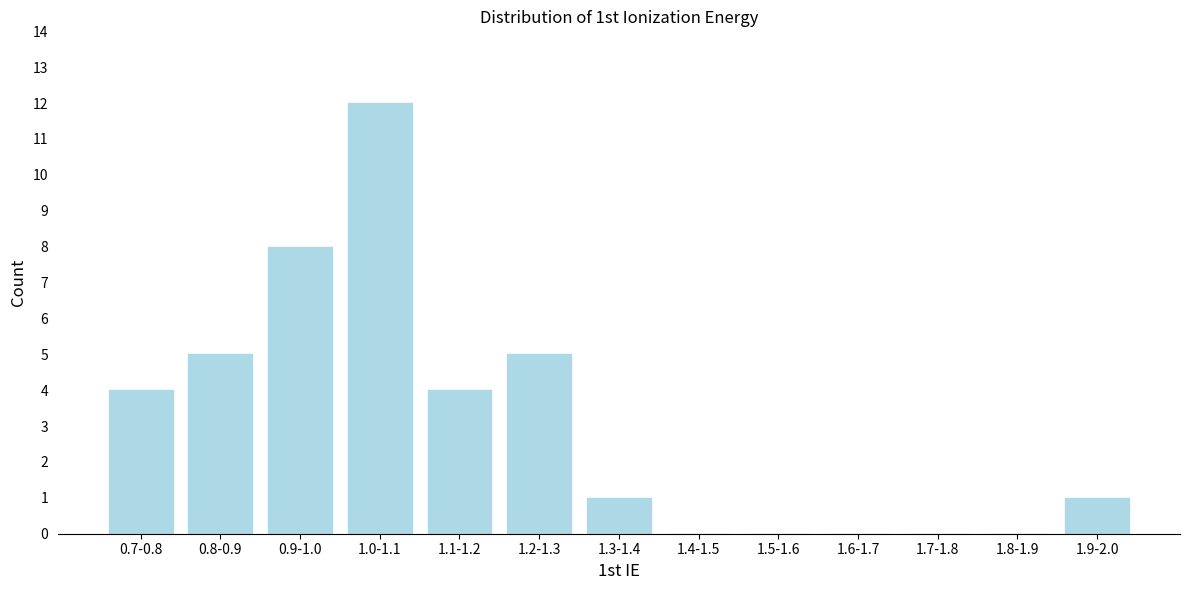

Reading left to right, transcribe all the data shown in this chart.

0.7-0.8=4	0.8-0.9=5	0.9-1.0=8	1.0-1.1=12	1.1-1.2=4	1.2-1.3=5	1.3-1.4=1	1.4-1.5=0	1.5-1.6=0	1.6-1.7=0	1.7-1.8=0	1.8-1.9=0	1.9-2.0=1